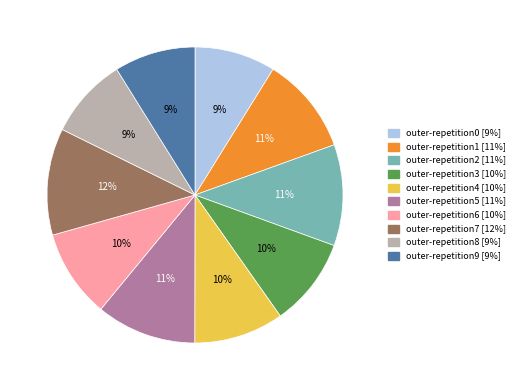

What is the largest slice in the pie chart?

outer-repetition7